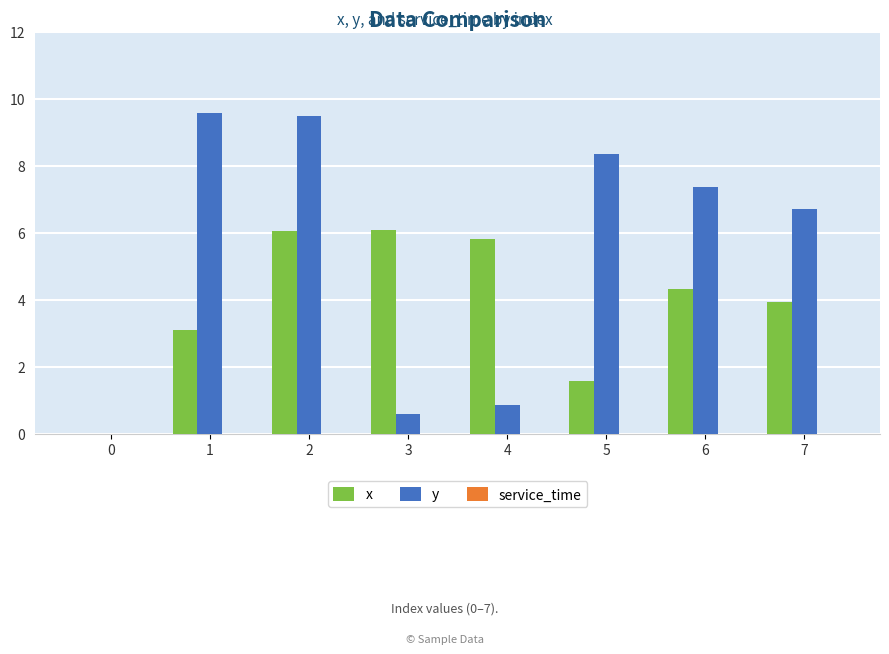

Which series has the largest total across all categories?

y